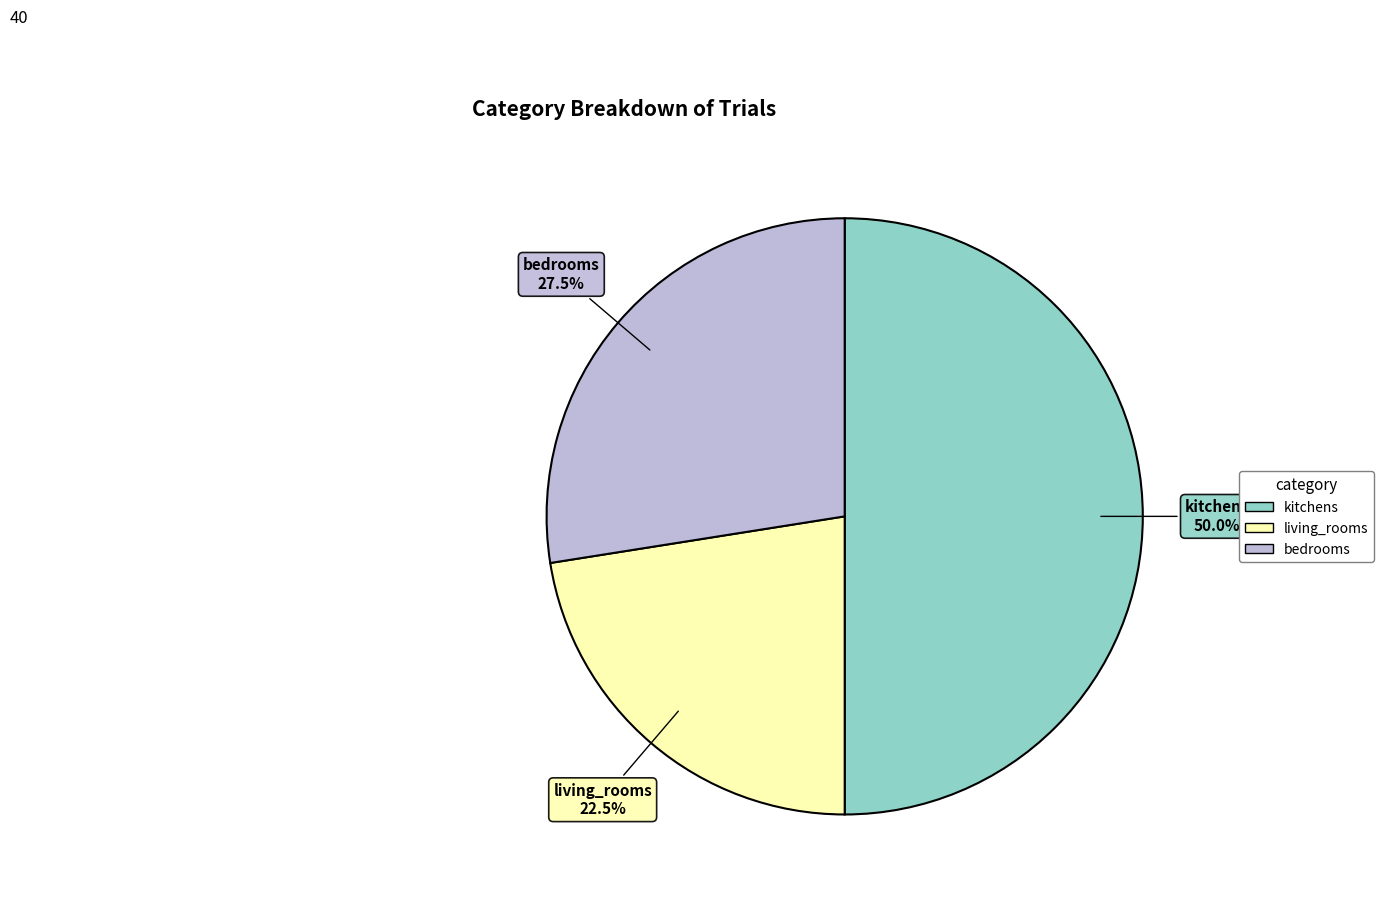

Does living_rooms account for over 50% of the chart?

No